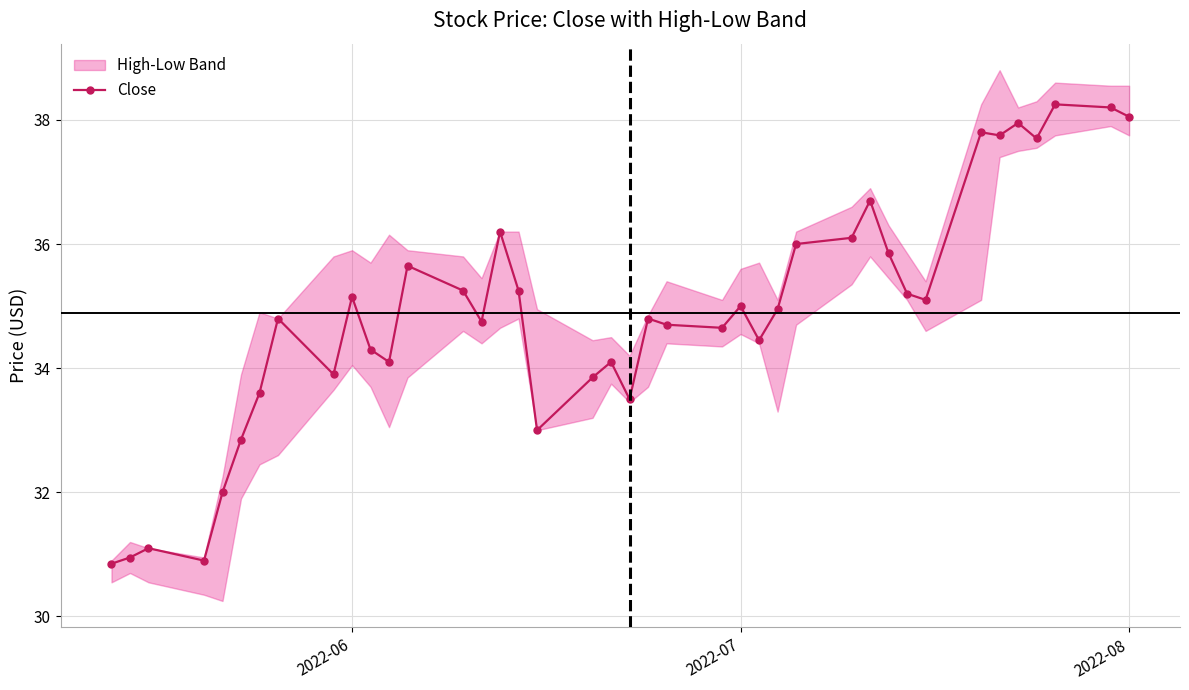

What is the minimum value for Close?

30.9